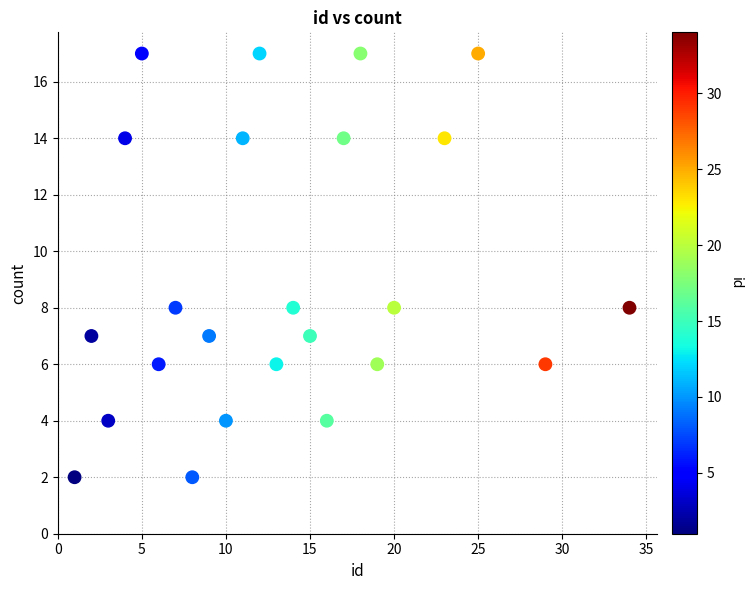

What is the range of X values (max minus min)?

33